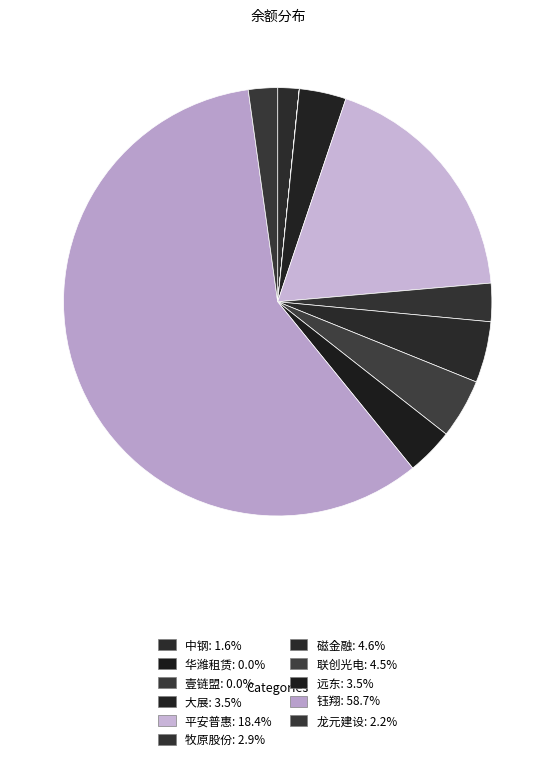

Which slice represents more than half of the pie?

钰翔